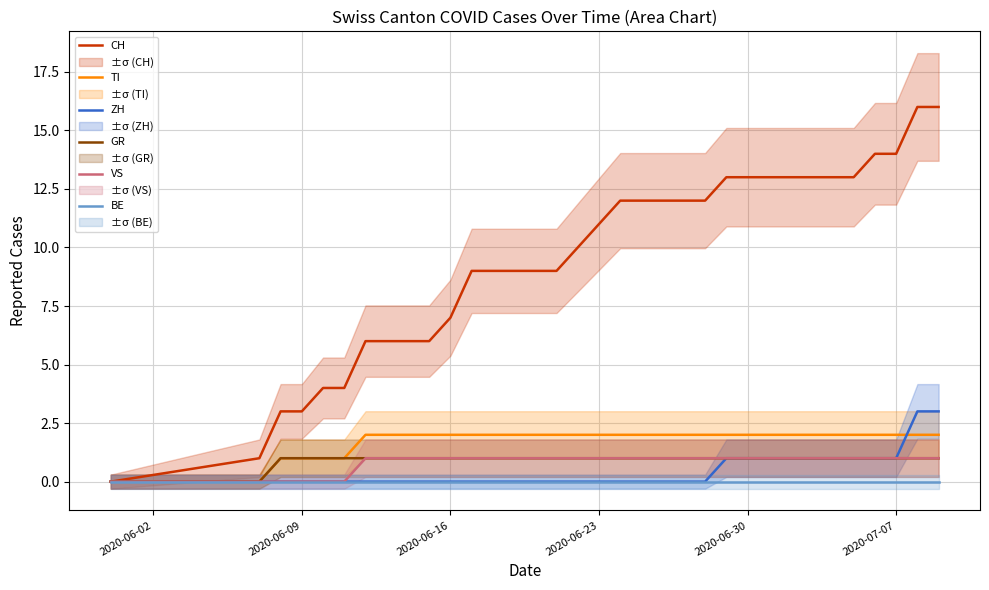

Which series has the widest spread of values?

CH